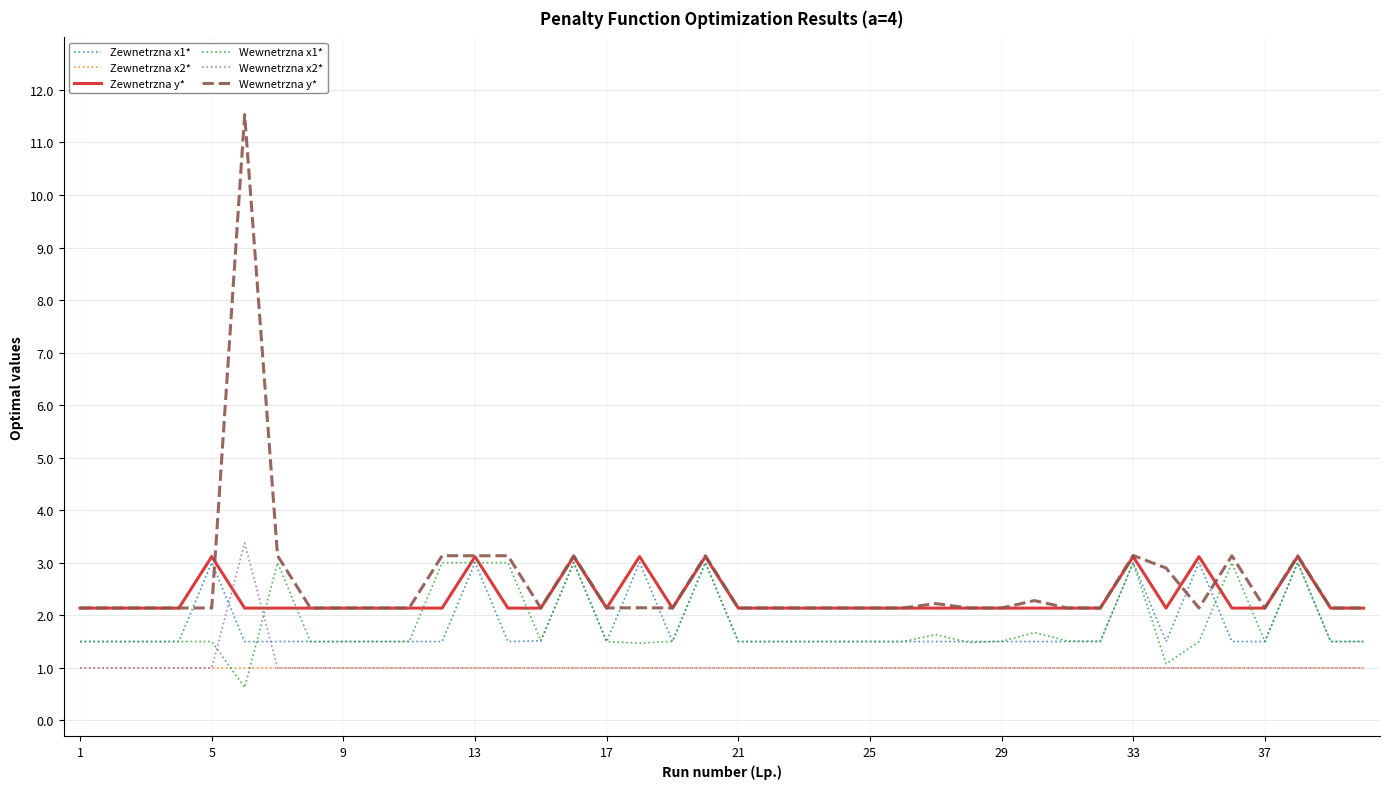

True or false: Wewnetrzna x1* has more than 0 points higher than both neighbors.

True